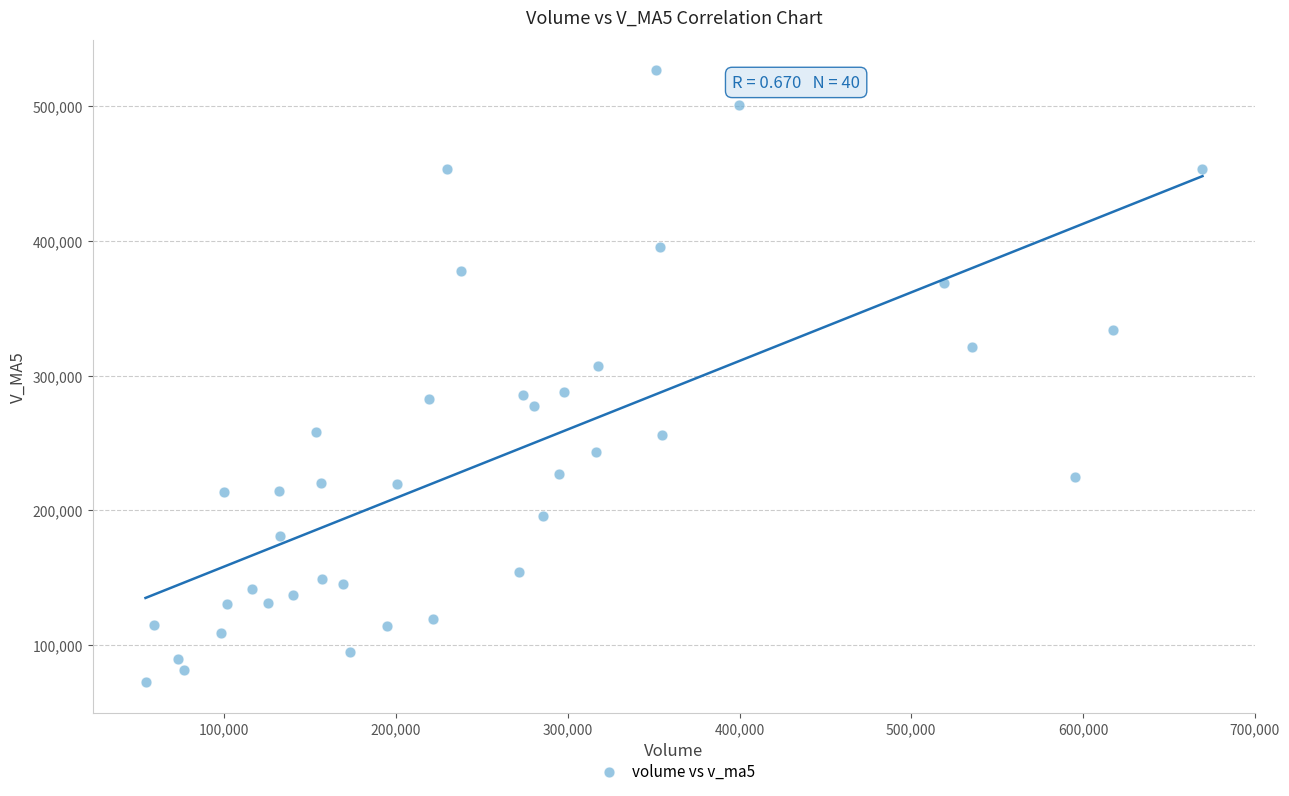

What is the range of Y values (max minus min)?

454572.9